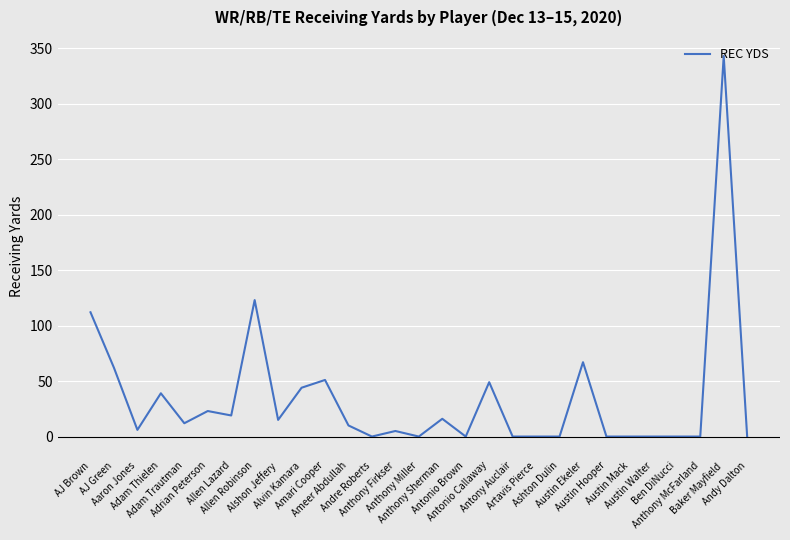

What is the change in value from Antonio Callaway to Ben DiNucci?

-49